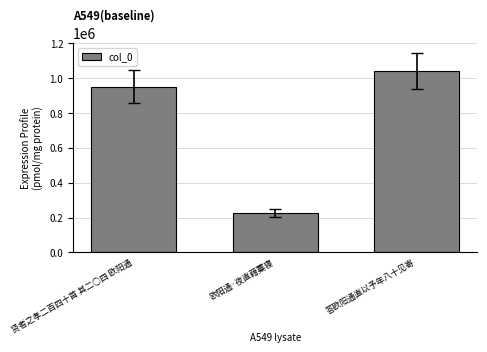

How many bars are there in total?

3